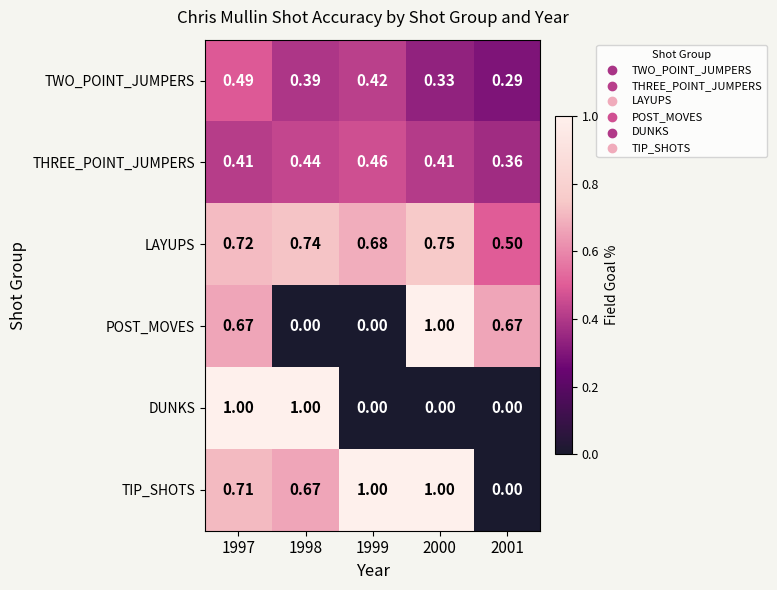

Which series has the largest total across all categories?

LAYUPS